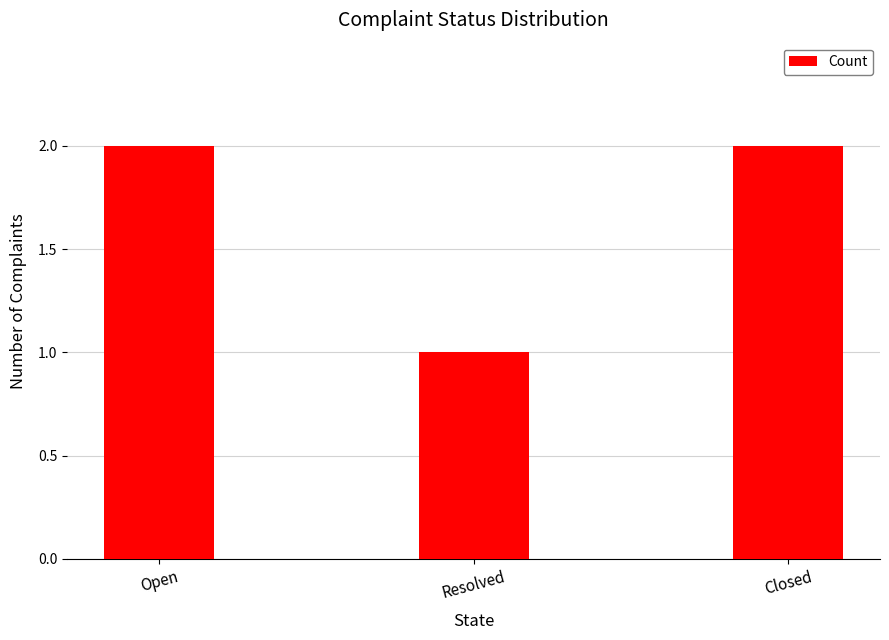

Reading left to right, transcribe all the data shown in this chart.

Open=2	Resolved=1	Closed=2